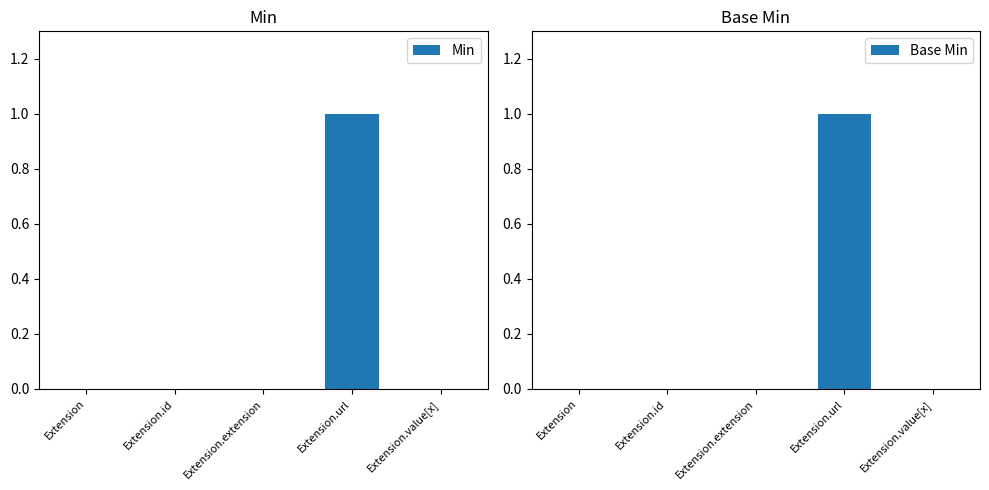

Which category has the highest value across all series?

Extension.url